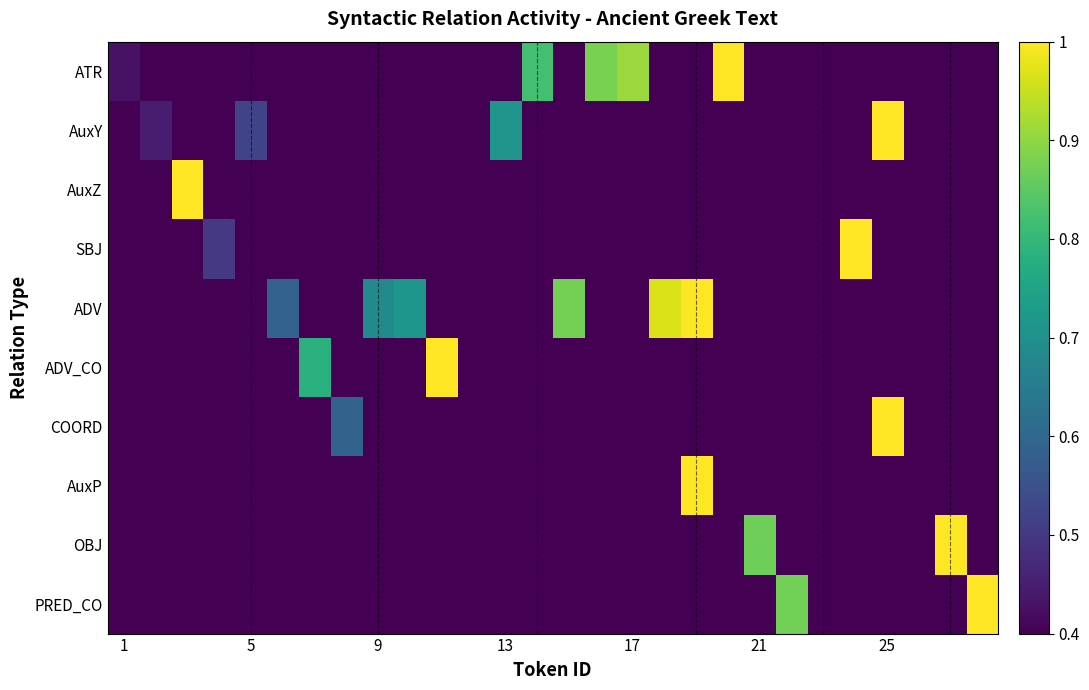

Which series has the largest total across all categories?

ADV